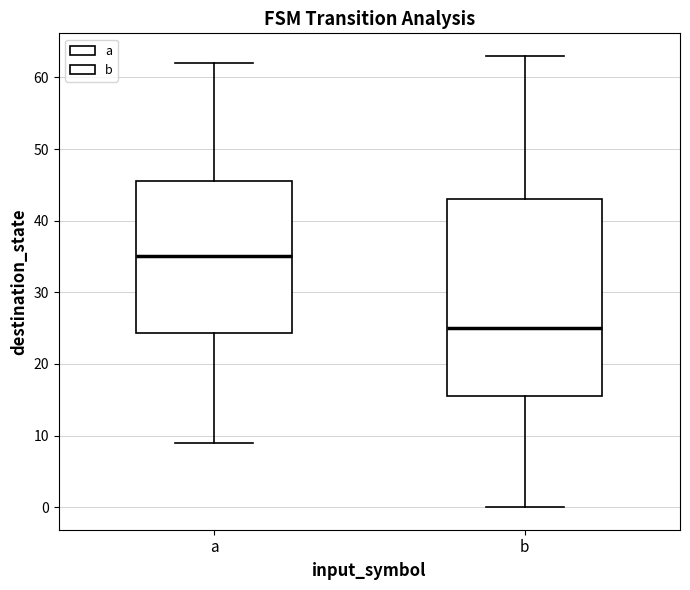

Which box has the highest median line?

a